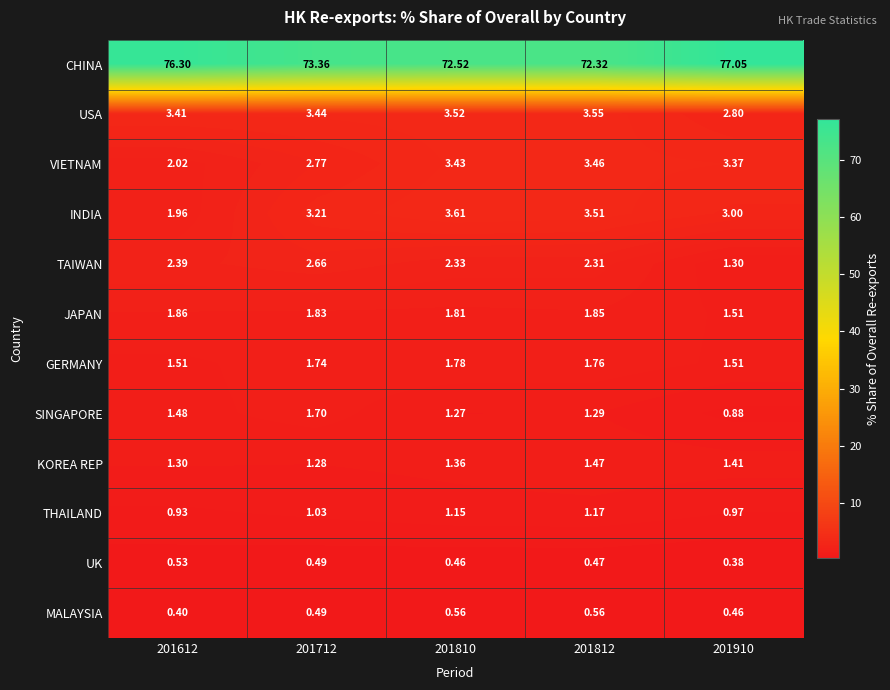

Is the value of UK at 201810 greater than the value of VIETNAM at 201712?

No